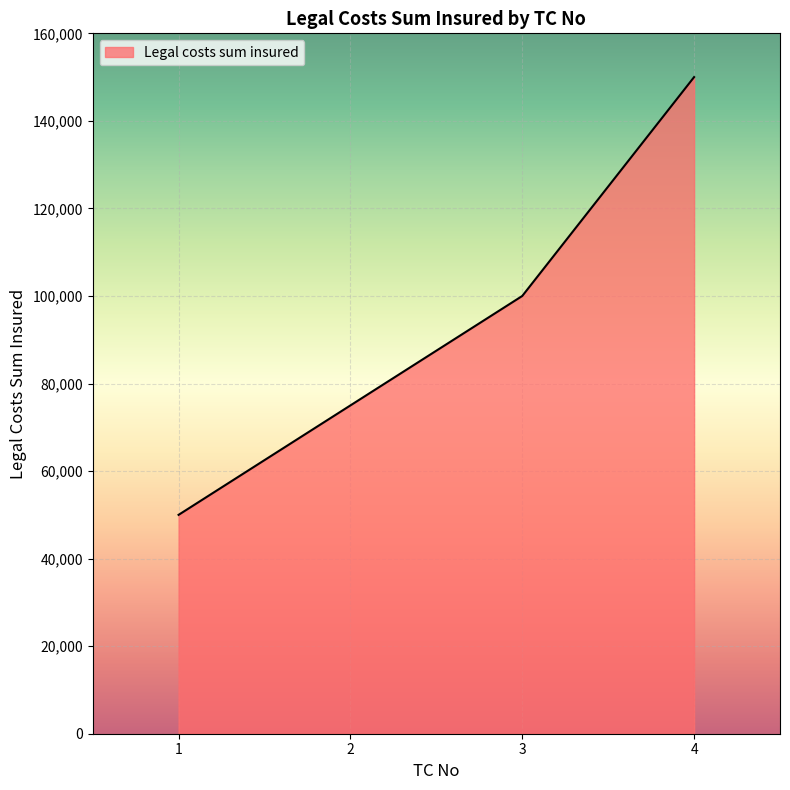

Is it true that the value at 4 is 240662?

False